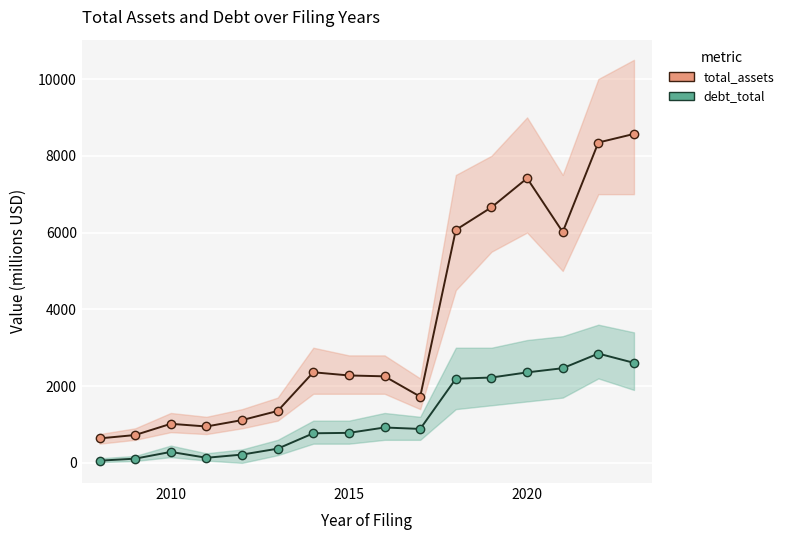

Count the number of categories in the chart.

16